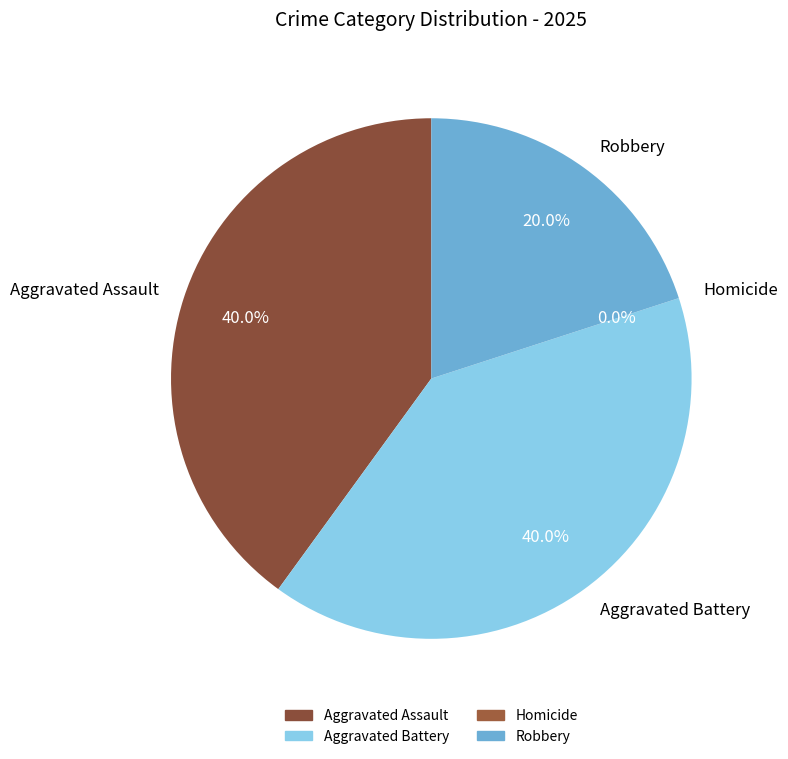

Does any single category account for the majority?

No